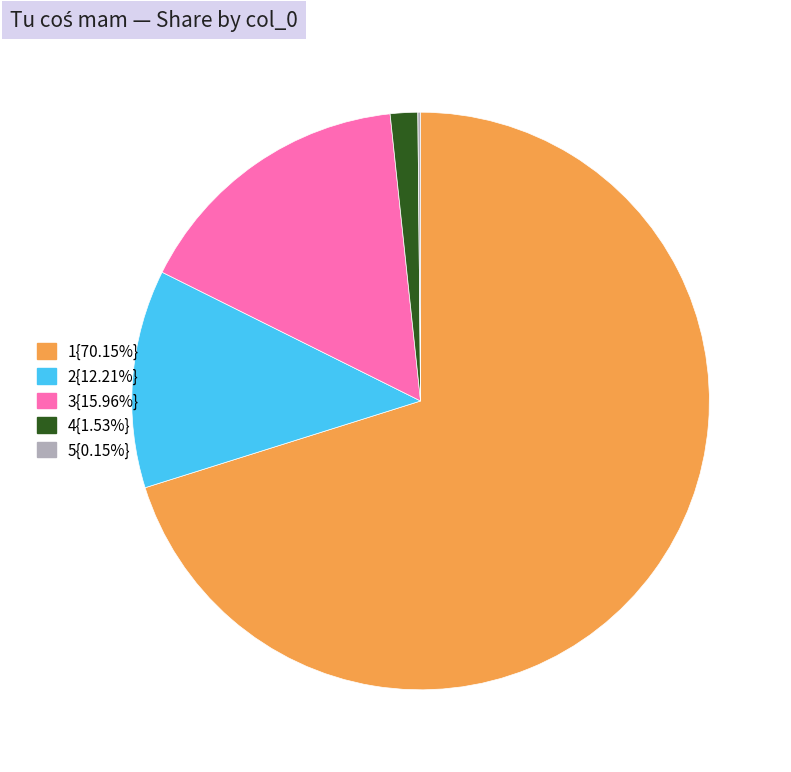

Do 4{1.53%} and 3{15.96%} together represent more than half of the pie?

No